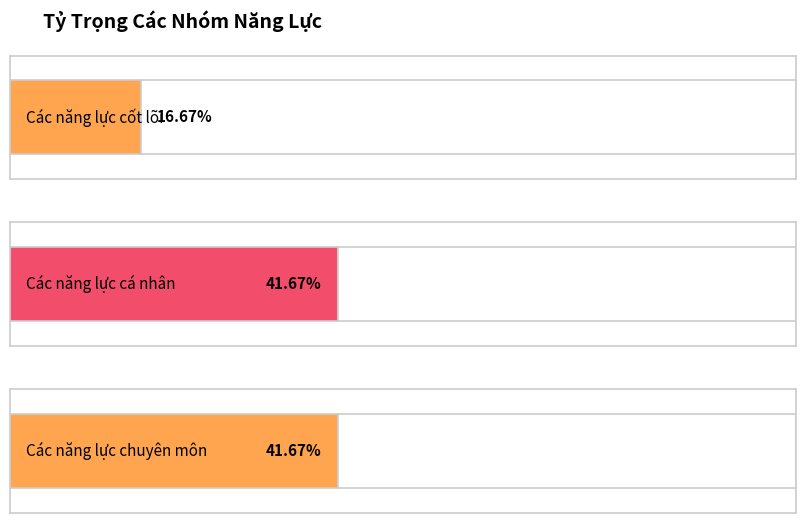

What is the sum of the values at Các năng lực cốt lõi and Các năng lực chuyên môn?

0.6